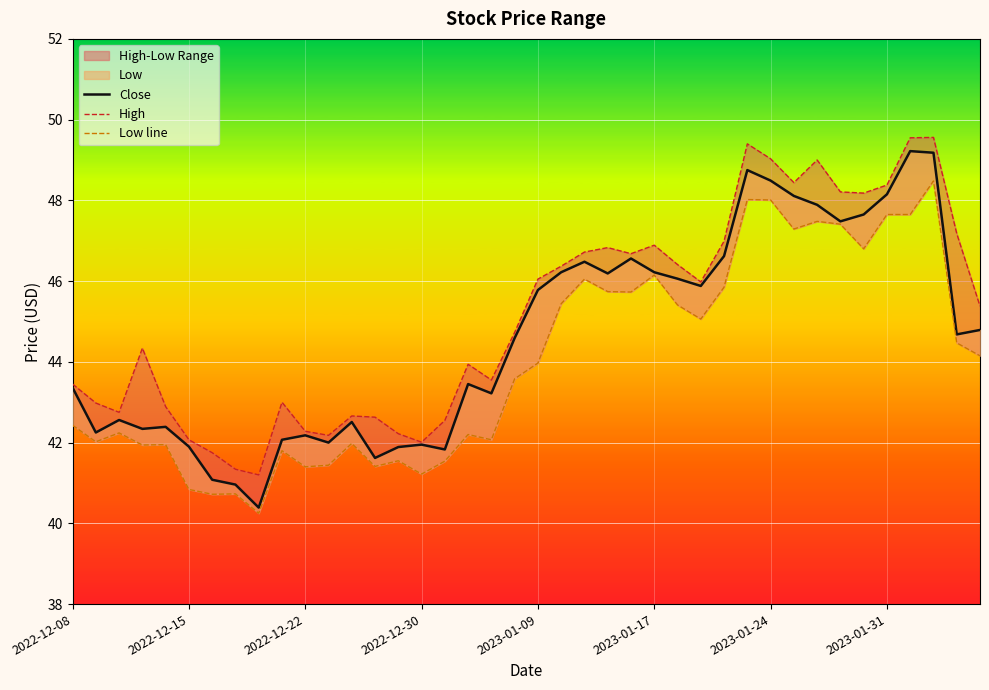

True or false: High and Low line cross at least once.

False